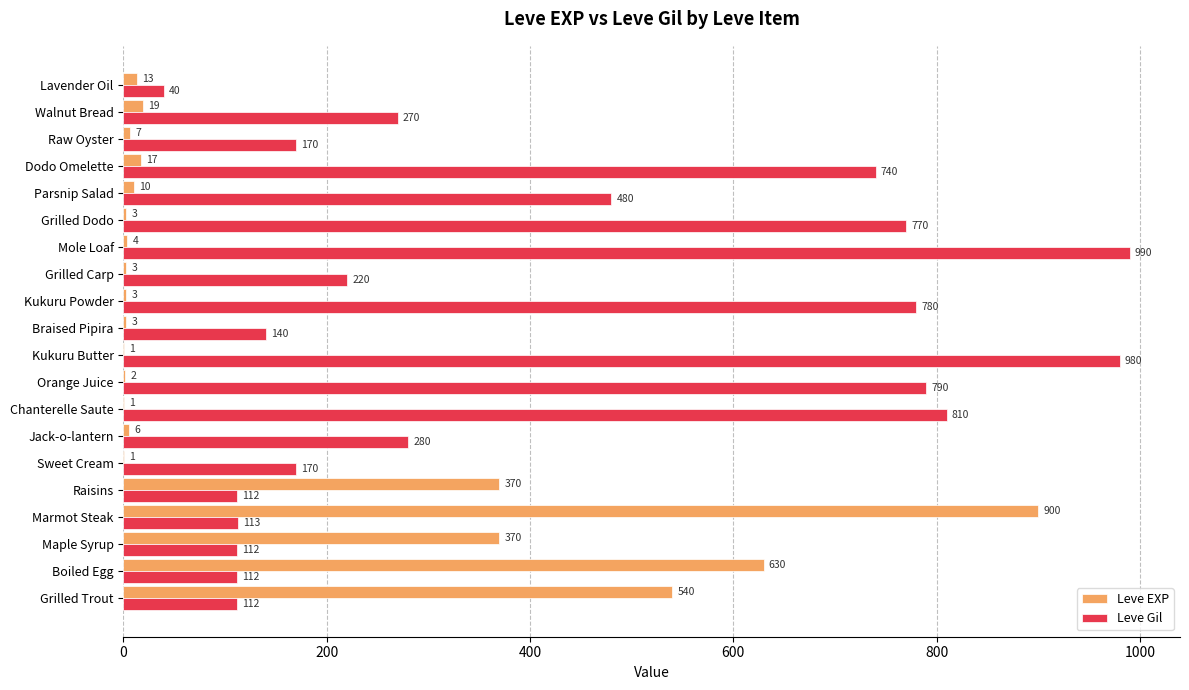

How many data points does each series have?

20